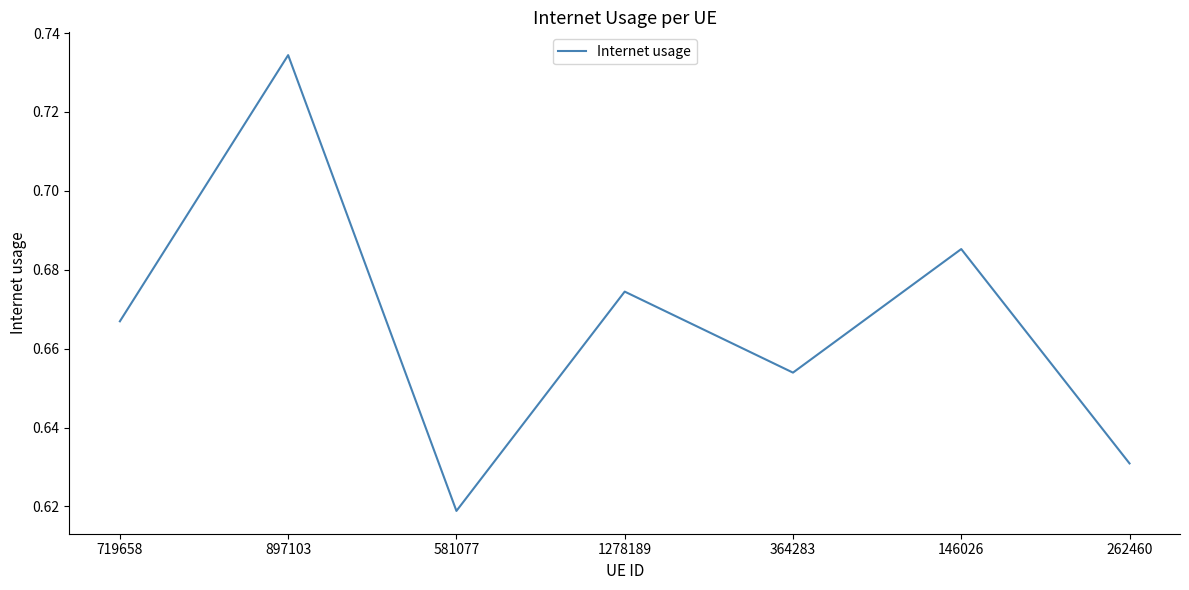

At which category does the chart reach its peak across all series?

897103